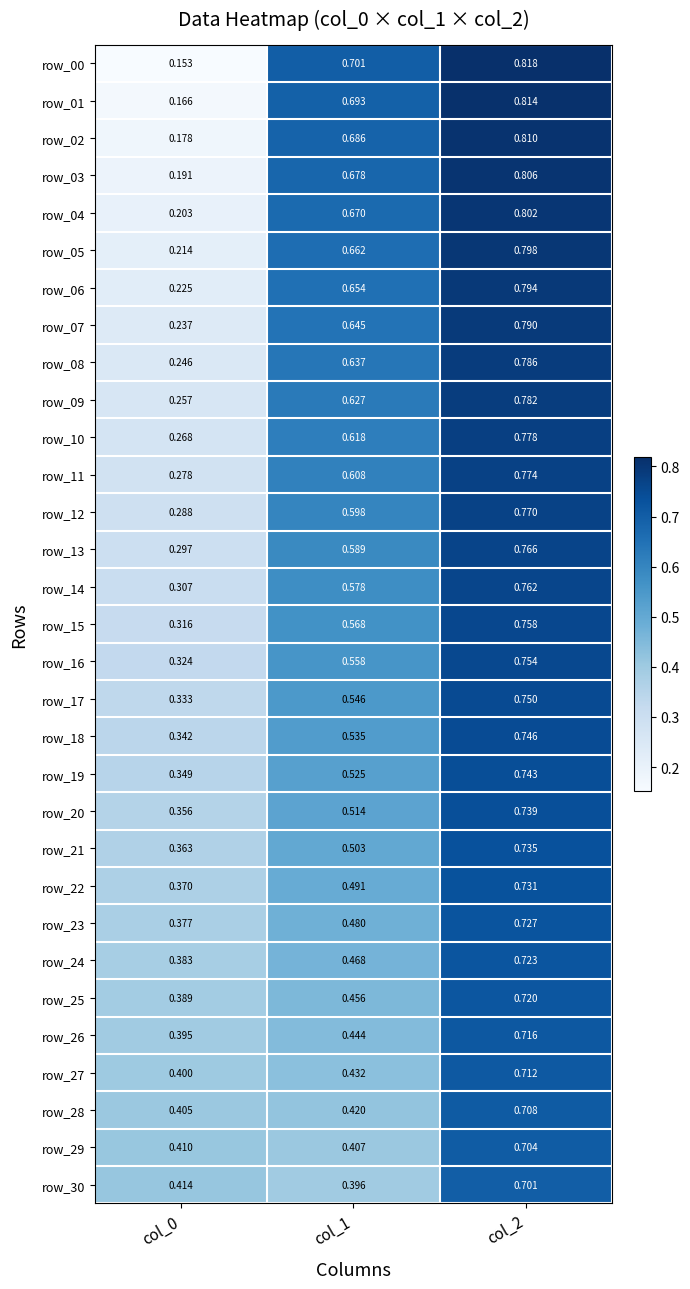

Is the value of row_11 at col_0 greater than the value of row_10 at col_1?

No